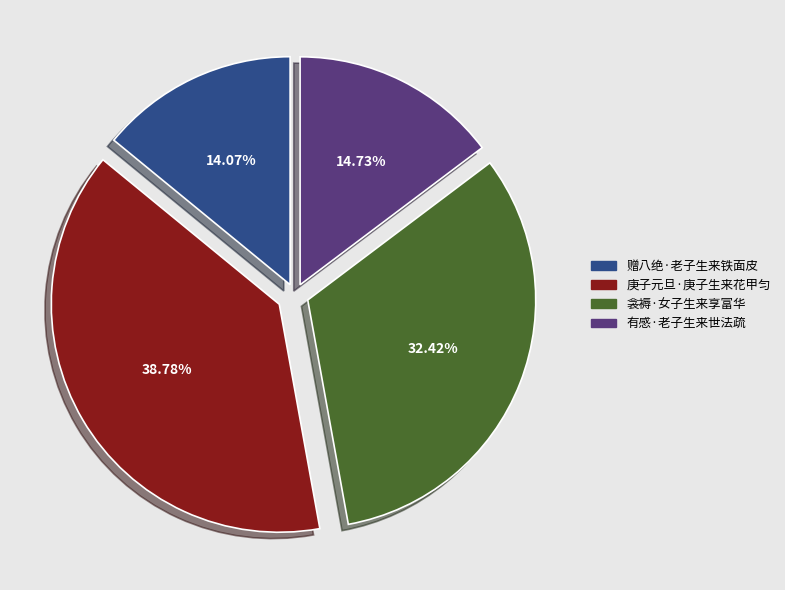

To the nearest percent, what is the difference between the largest and smallest slice percentages?

25%